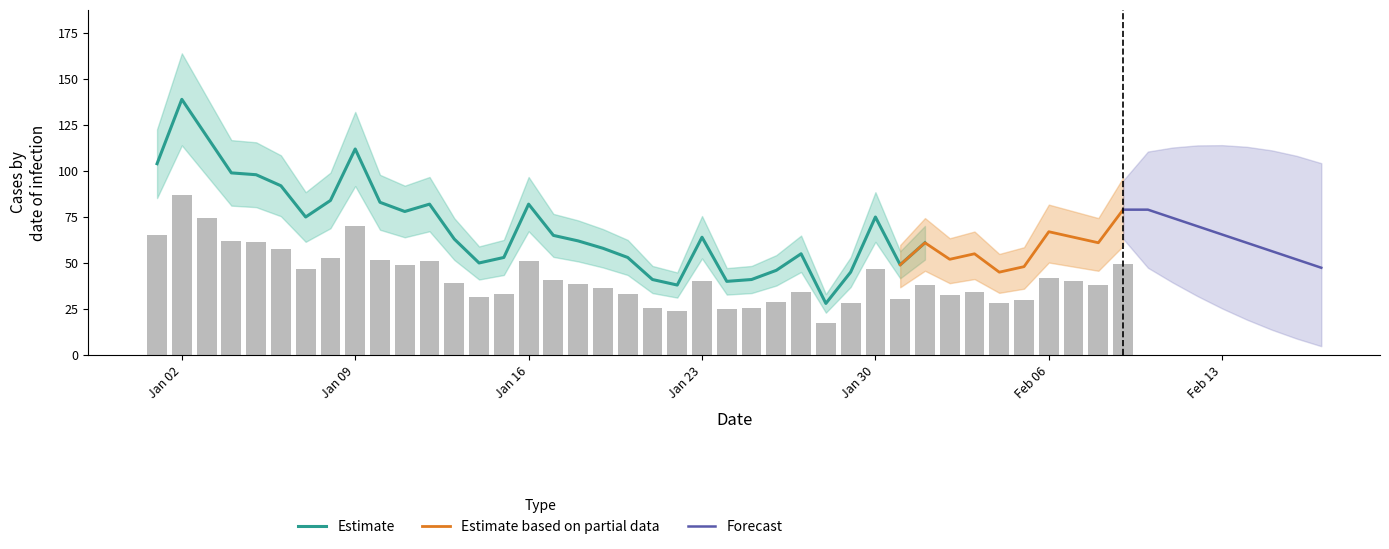

How many data points are less than 39?

20